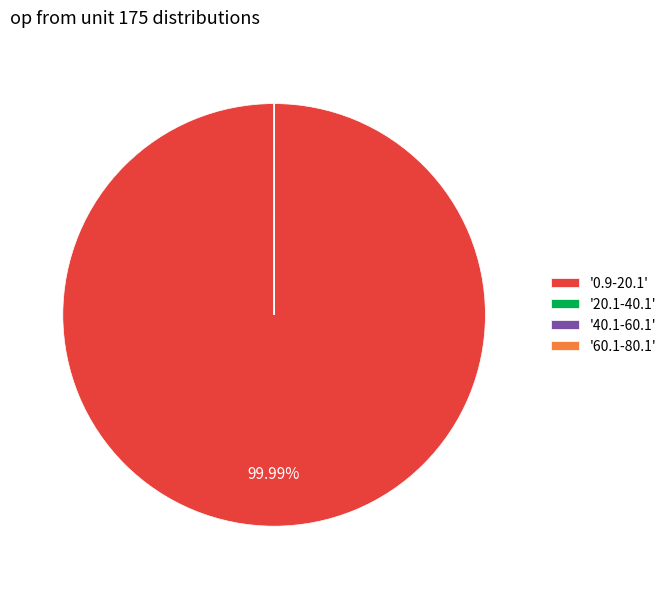

Is there any slice that represents more than half of the pie?

Yes